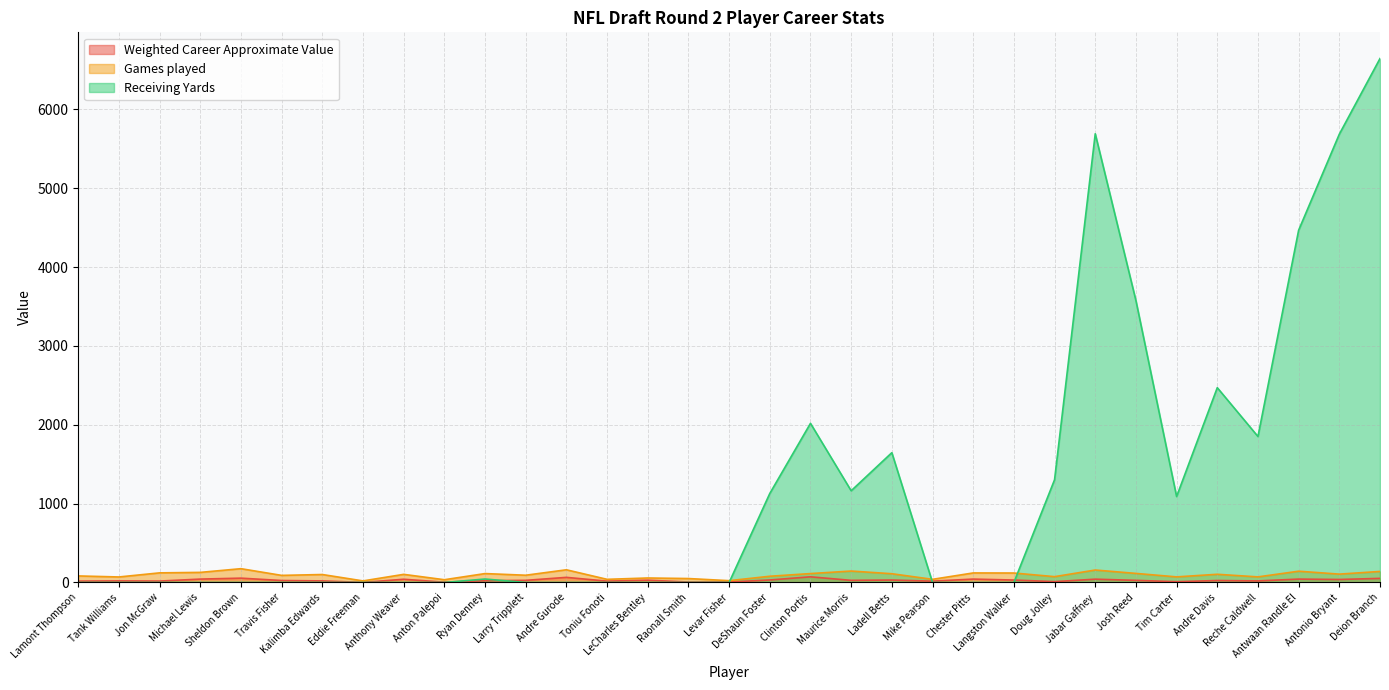

Reading right to left, what are all the values shown in this chart?

Weighted Career Approximate Value: Deion Branch=52	Antonio Bryant=38	Antwaan Randle El=43	Reche Caldwell=20	Andre Davis=25	Tim Carter=10	Josh Reed=27	Jabar Gaffney=42	Doug Jolley=11	Langston Walker=31	Chester Pitts=43	Mike Pearson=17	Ladell Betts=31	Maurice Morris=27	Clinton Portis=72	DeShaun Foster=32	Levar Fisher=6	Raonall Smith=6	LeCharles Bentley=29	Toniu Fonoti=17	Andre Gurode=65	Larry Tripplett=27	Ryan Denney=23	Anton Palepoi=4	Anthony Weaver=41	Eddie Freeman=1	Kalimba Edwards=20	Travis Fisher=25	Sheldon Brown=55	Michael Lewis=43	Jon McGraw=18	Tank Williams=20	Lamont Thompson=17
Games played: Deion Branch=140	Antonio Bryant=106	Antwaan Randle El=143	Reche Caldwell=71	Andre Davis=104	Tim Carter=71	Josh Reed=115	Jabar Gaffney=158	Doug Jolley=74	Langston Walker=120	Chester Pitts=121	Mike Pearson=40	Ladell Betts=111	Maurice Morris=145	Clinton Portis=113	DeShaun Foster=79	Levar Fisher=23	Raonall Smith=50	LeCharles Bentley=57	Toniu Fonoti=40	Andre Gurode=161	Larry Tripplett=92	Ryan Denney=113	Anton Palepoi=35	Anthony Weaver=103	Eddie Freeman=20	Kalimba Edwards=101	Travis Fisher=90	Sheldon Brown=175	Michael Lewis=128	Jon McGraw=122	Tank Williams=70	Lamont Thompson=83
Receiving Yards: Deion Branch=6644	Antonio Bryant=5685	Antwaan Randle El=4467	Reche Caldwell=1851	Andre Davis=2470	Tim Carter=1090	Josh Reed=3575	Jabar Gaffney=5690	Doug Jolley=1303	Langston Walker=0	Chester Pitts=0	Mike Pearson=0	Ladell Betts=1646	Maurice Morris=1163	Clinton Portis=2018	DeShaun Foster=1129	Levar Fisher=0	Raonall Smith=0	LeCharles Bentley=0	Toniu Fonoti=0	Andre Gurode=0	Larry Tripplett=0	Ryan Denney=44	Anton Palepoi=0	Anthony Weaver=0	Eddie Freeman=0	Kalimba Edwards=0	Travis Fisher=0	Sheldon Brown=0	Michael Lewis=0	Jon McGraw=0	Tank Williams=0	Lamont Thompson=0